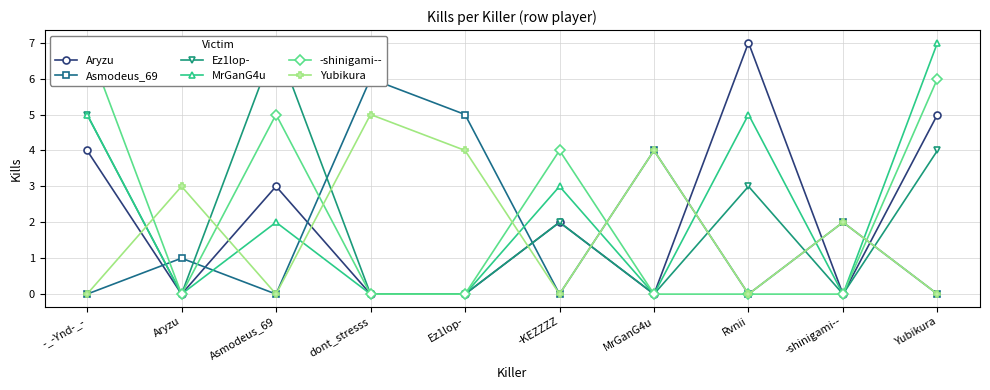

Does the chart have visible grid lines?

Yes